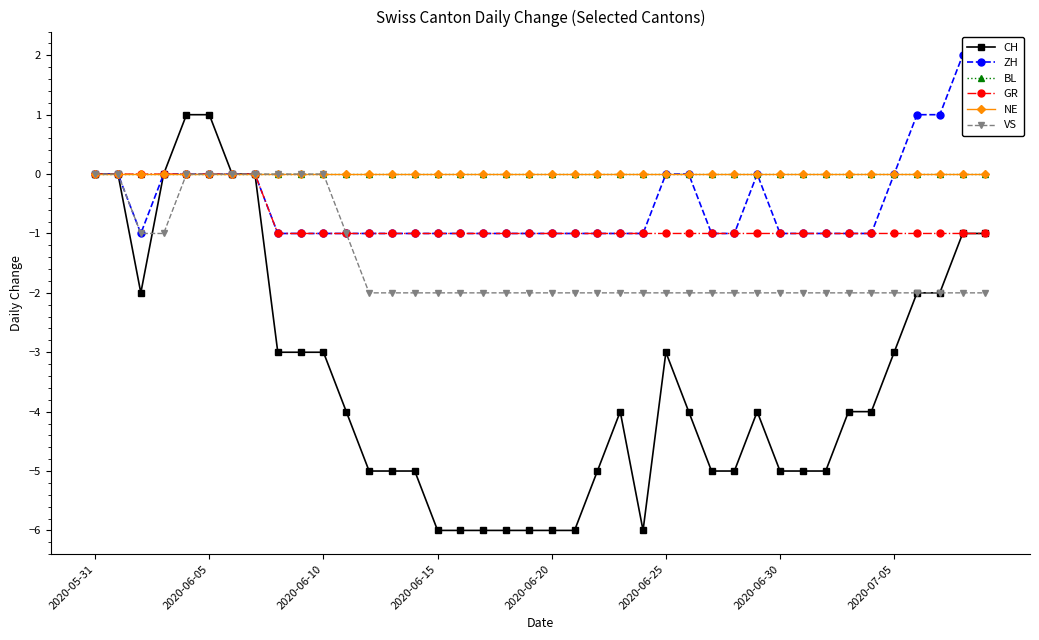

Between 12 and 21, which is larger?

12